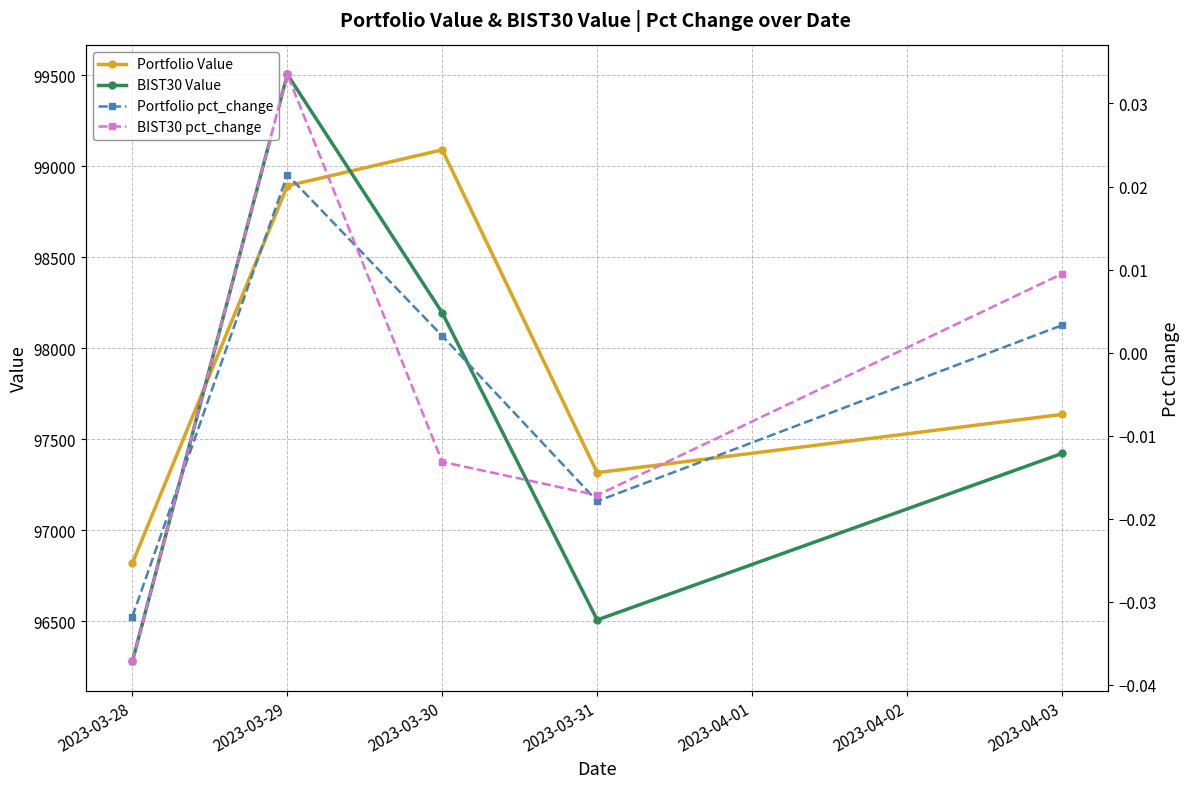

What is the label of the 2nd point from the right?

2023-03-31